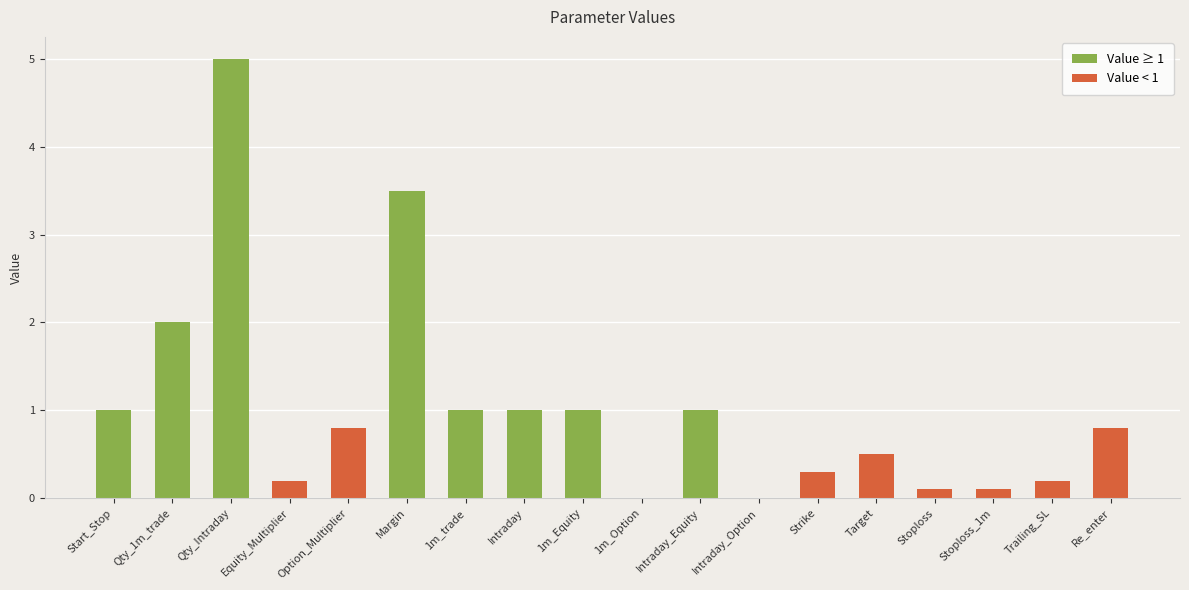

True or false: the data shows 0.3 at 1m_trade.

False